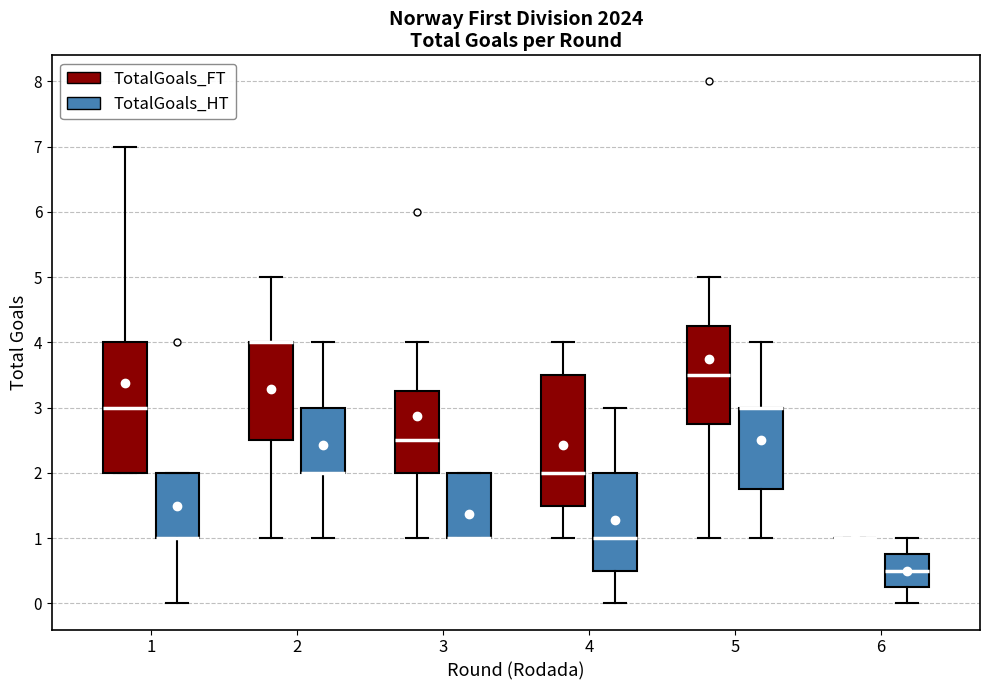

Reading left to right, read every box against the y-axis: the position of its median line, the range the box covers, and the ends of its whiskers. The values are not printed on the chart, so give them approximately, as read against the axis.

1 (TotalGoals_FT): median 3.0, box 2.0 to 4.0, whiskers 2.0 to 7.0
1 (TotalGoals_HT): median 1.0 (drawn on the box's lower edge), box 1.0 to 2.0, whiskers 0.0 to 2.0
2 (TotalGoals_FT): median 4.0 (drawn on the box's upper edge), box 2.5 to 4.0, whiskers 1.0 to 5.0
2 (TotalGoals_HT): median 2.0 (drawn on the box's lower edge), box 2.0 to 3.0, whiskers 1.0 to 4.0
3 (TotalGoals_FT): median 2.5, box 2.0 to 3.3, whiskers 1.0 to 4.0
3 (TotalGoals_HT): median 1.0 (drawn on the box's lower edge), box 1.0 to 2.0, whiskers 1.0 to 2.0
4 (TotalGoals_FT): median 2.0, box 1.5 to 3.5, whiskers 1.0 to 4.0
4 (TotalGoals_HT): median 1.0, box 0.5 to 2.0, whiskers 0.0 to 3.0
5 (TotalGoals_FT): median 3.5, box 2.8 to 4.3, whiskers 1.0 to 5.0
5 (TotalGoals_HT): median 3.0 (drawn on the box's upper edge), box 1.8 to 3.0, whiskers 1.0 to 4.0
6 (TotalGoals_FT): box collapsed to a line at 1.0, whiskers 1.0 to 1.0
6 (TotalGoals_HT): median 0.5, box 0.3 to 0.8, whiskers 0.0 to 1.0